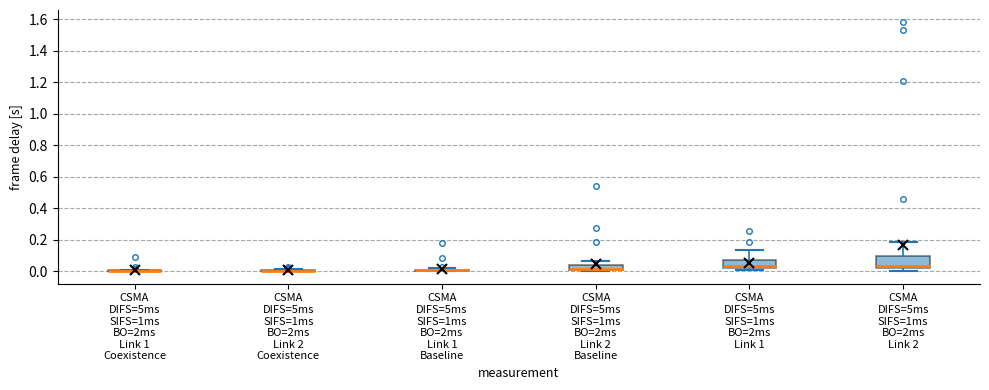

Reading left to right, transcribe this box plot: for each box, give where its median line is, the range the box spans, and where its two whiskers end, as read against the y-axis. The values are not printed on the chart, so give them approximately, as read against the axis.

CSMA DIFS=5ms SIFS=1ms BO=2ms Link 1 Coexistence: box collapsed to a line at 0.00, whiskers 0.00 to 0.00
CSMA DIFS=5ms SIFS=1ms BO=2ms Link 2 Coexistence: box collapsed to a line at 0.00, whiskers 0.00 to 0.02
CSMA DIFS=5ms SIFS=1ms BO=2ms Link 1 Baseline: box collapsed to a line at 0.00, whiskers 0.00 to 0.02
CSMA DIFS=5ms SIFS=1ms BO=2ms Link 2 Baseline: median 0.02, box 0.00 to 0.04, whiskers 0.00 to 0.06
CSMA DIFS=5ms SIFS=1ms BO=2ms Link 1: median 0.04, box 0.02 to 0.08, whiskers 0.00 to 0.14
CSMA DIFS=5ms SIFS=1ms BO=2ms Link 2: median 0.04, box 0.02 to 0.10, whiskers 0.00 to 0.18